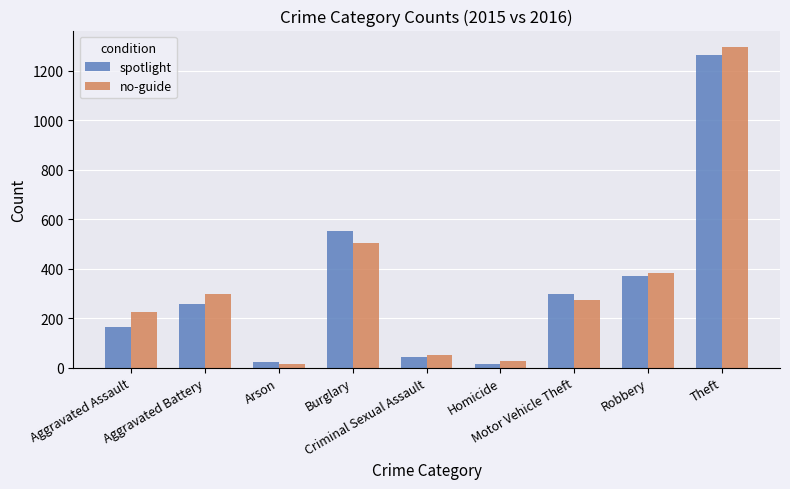

How many data points does each series have?

9